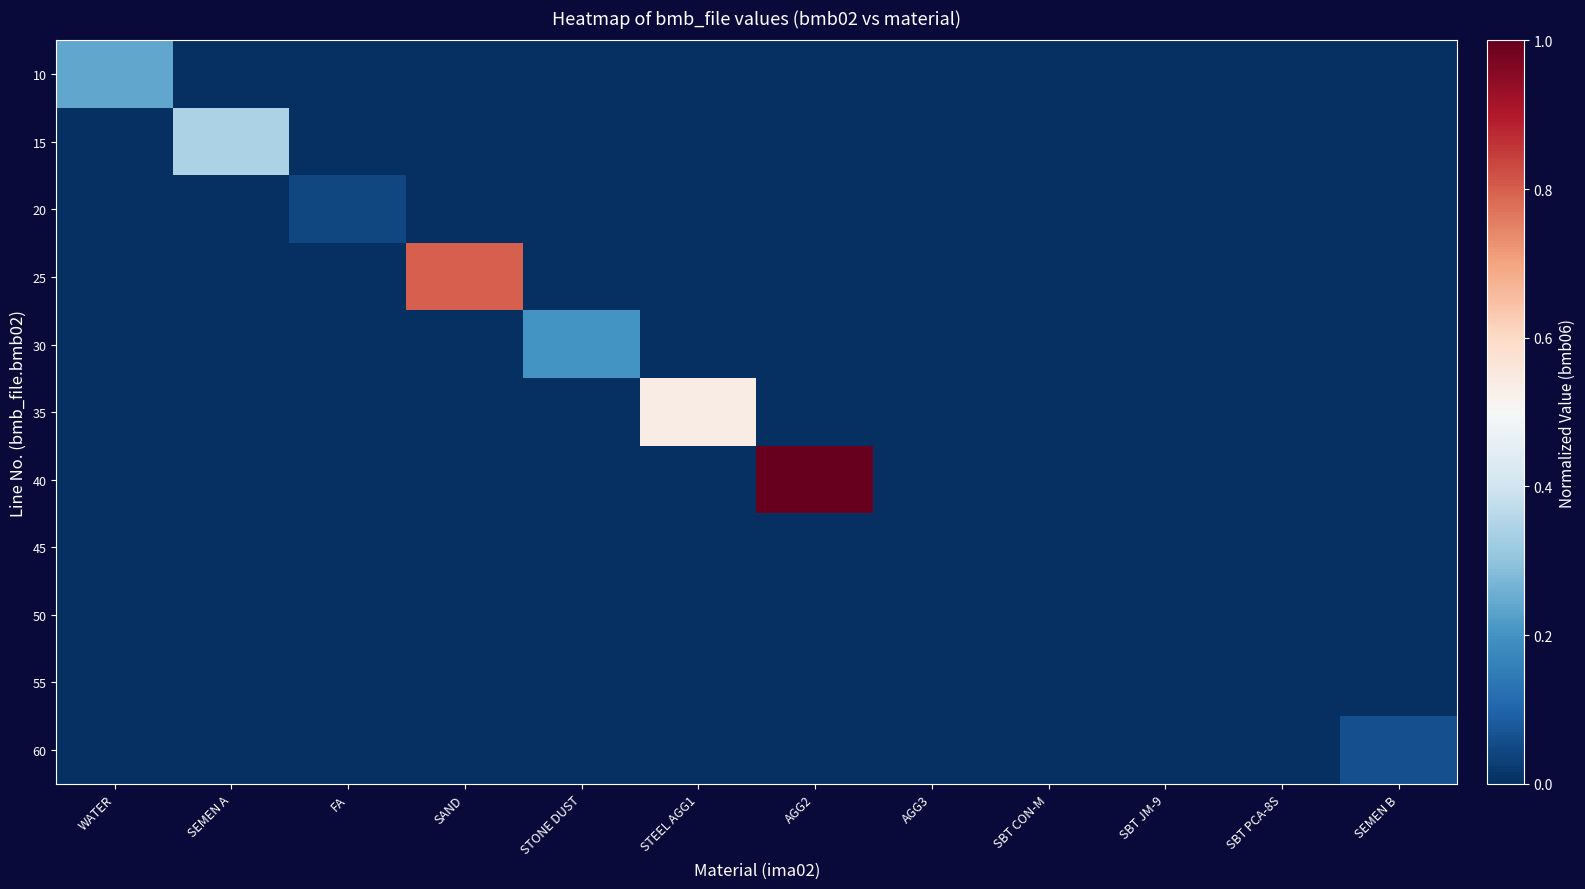

Which series has the widest spread of values?

40